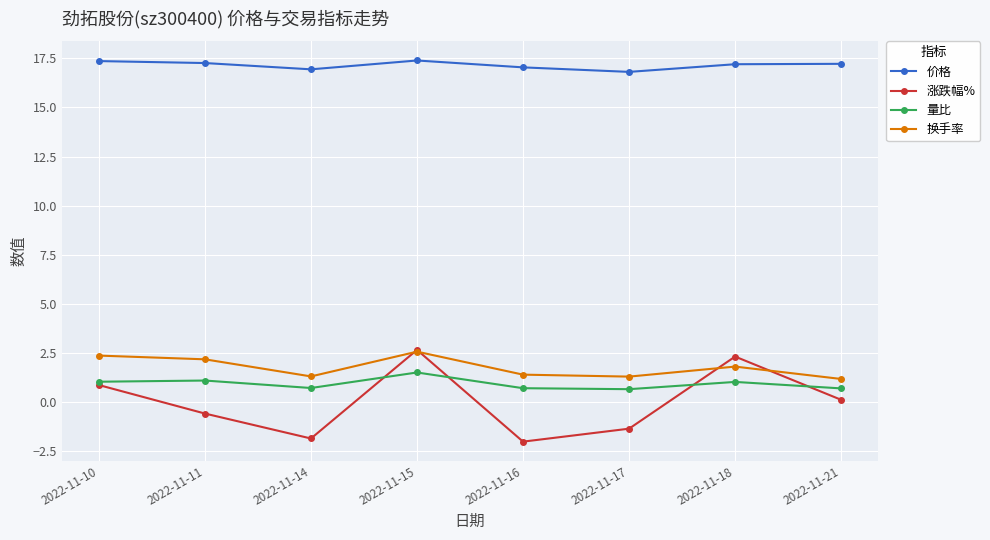

How many categories are shown in the chart?

8